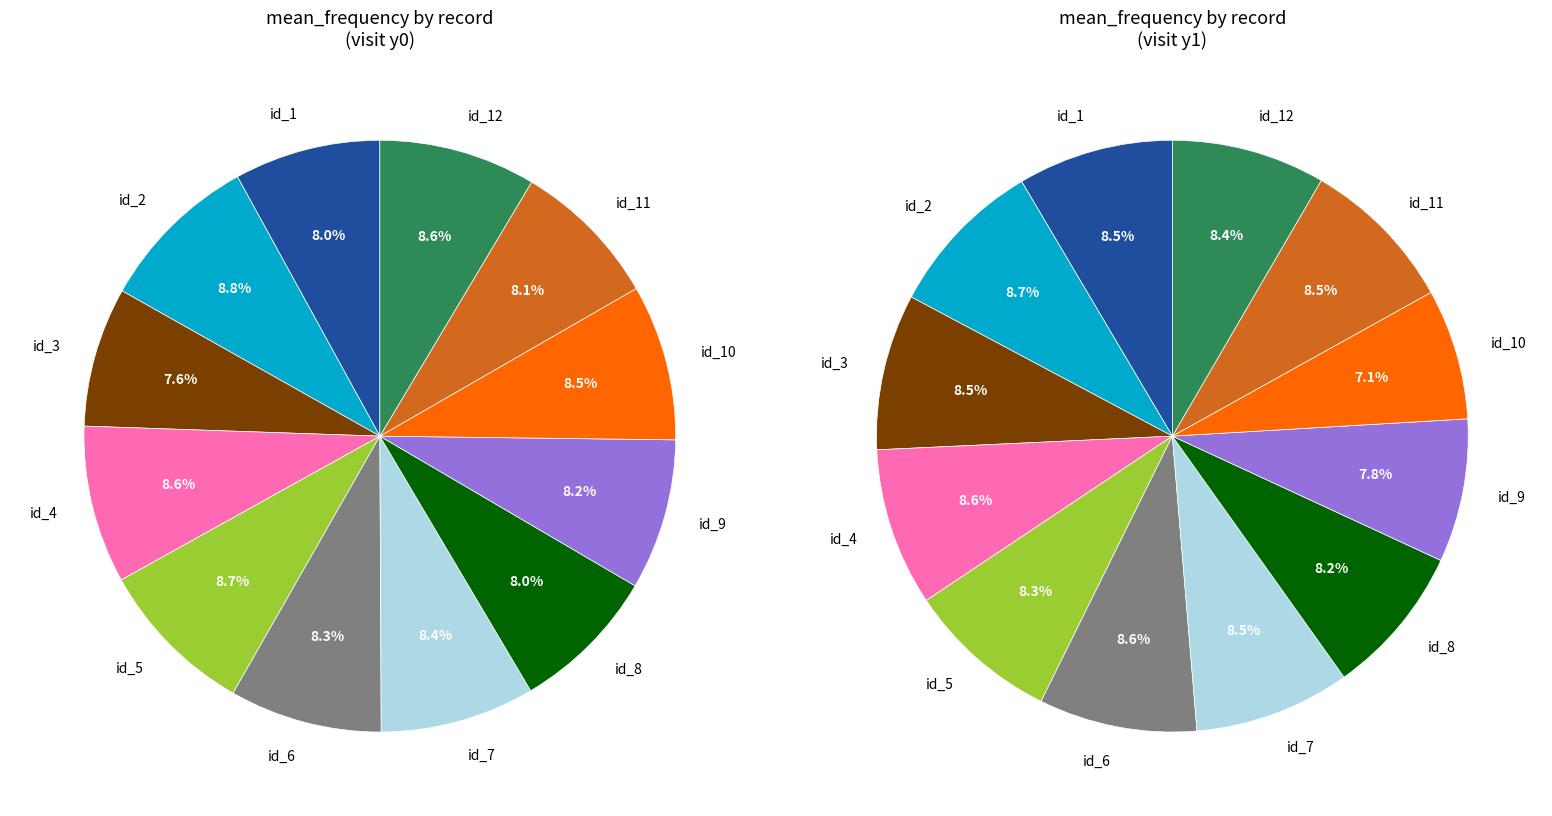

What is the spread (max minus min) of values at 4?

12.7